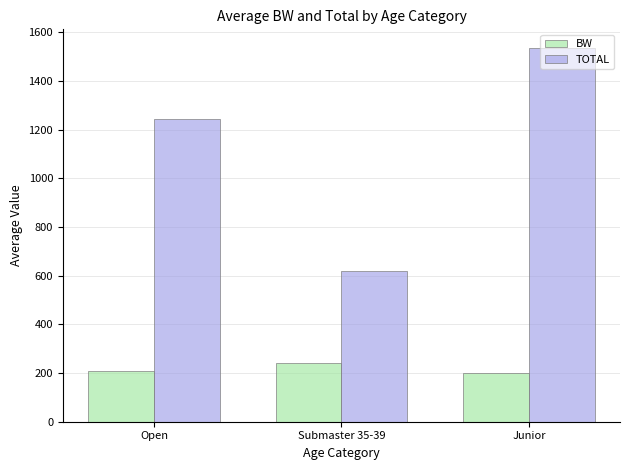

At which category is the sum across all series the highest?

Junior